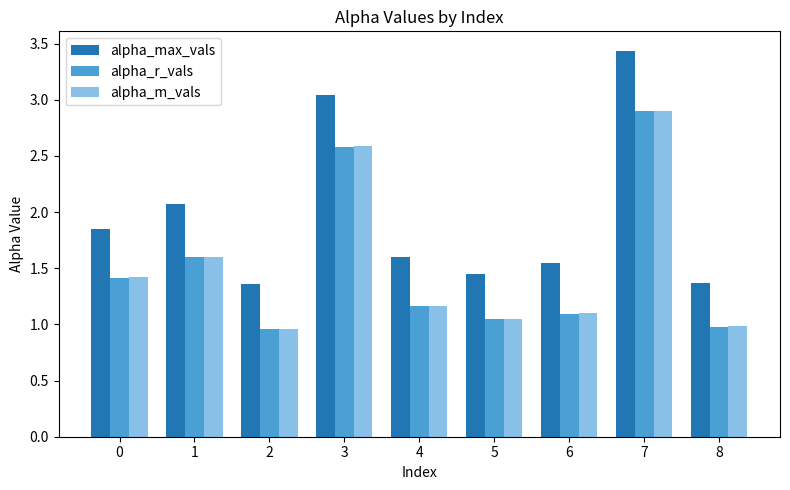

What is the difference between the highest and lowest values at 2?

0.4